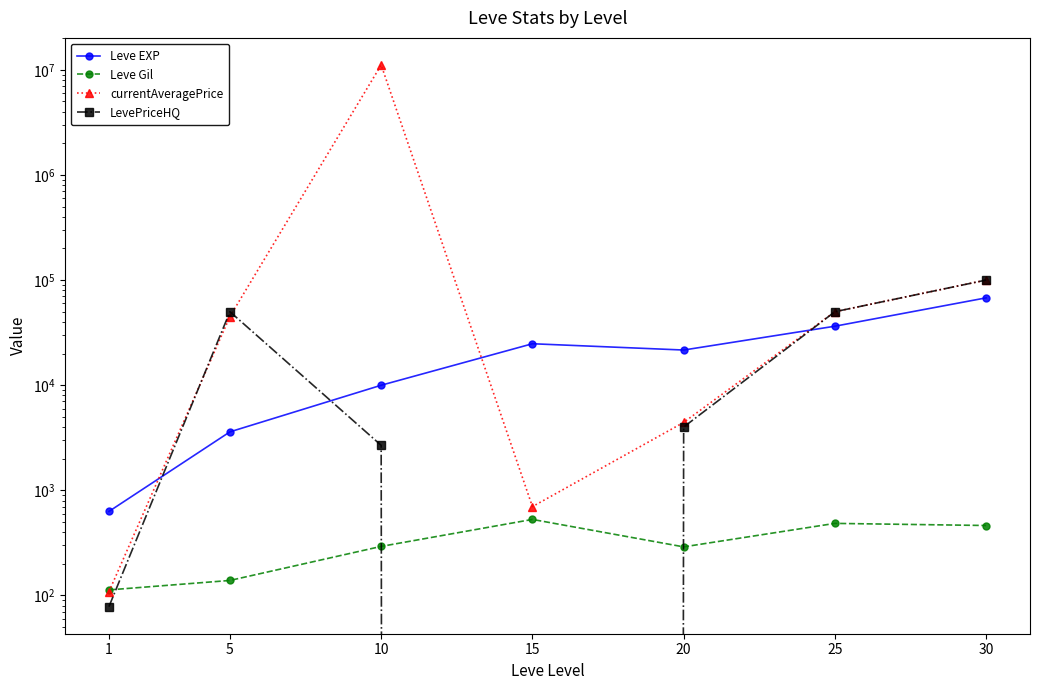

What is the difference between the maximum and second lowest values in the Leve EXP series?

64130.0